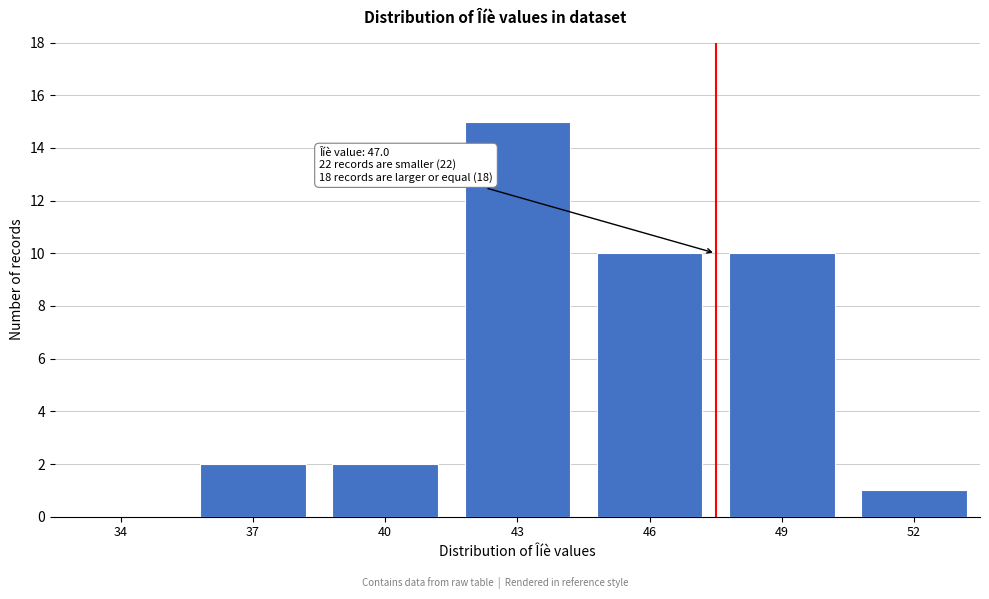

Reading left to right, transcribe all the data shown in this chart.

34=0	37=2	40=2	43=15	46=10	49=10	52=1